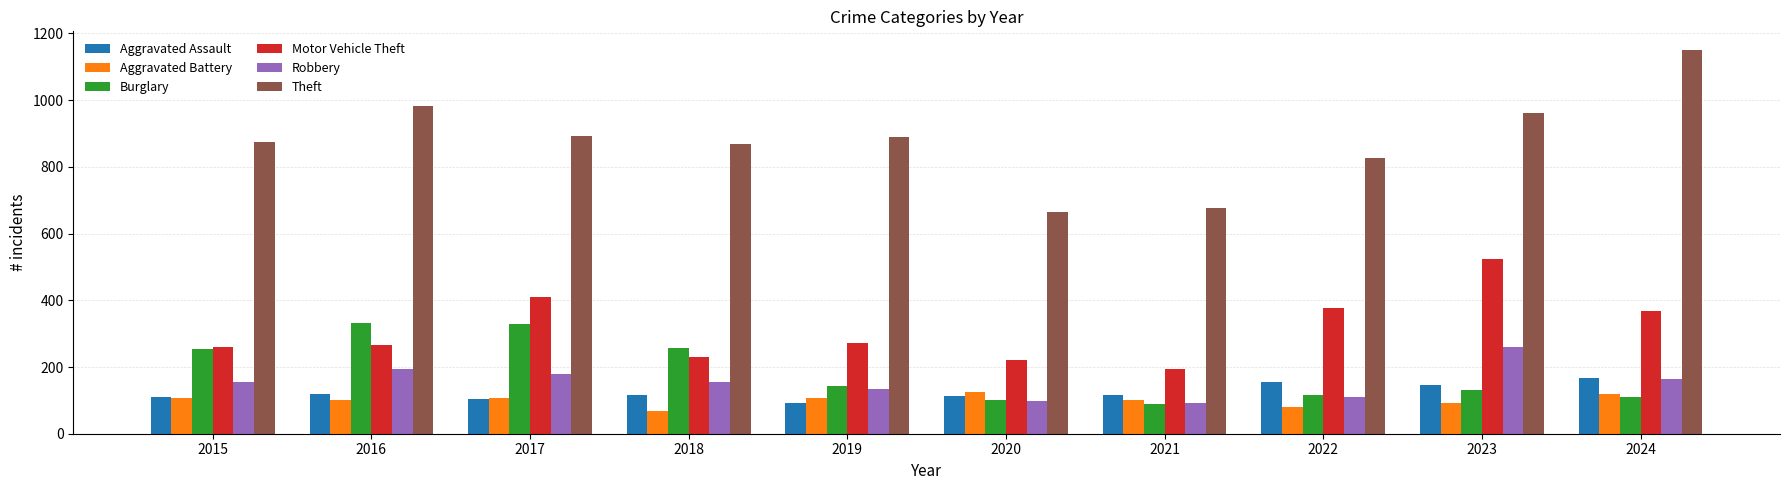

What is the highest value of the Motor Vehicle Theft series?

524